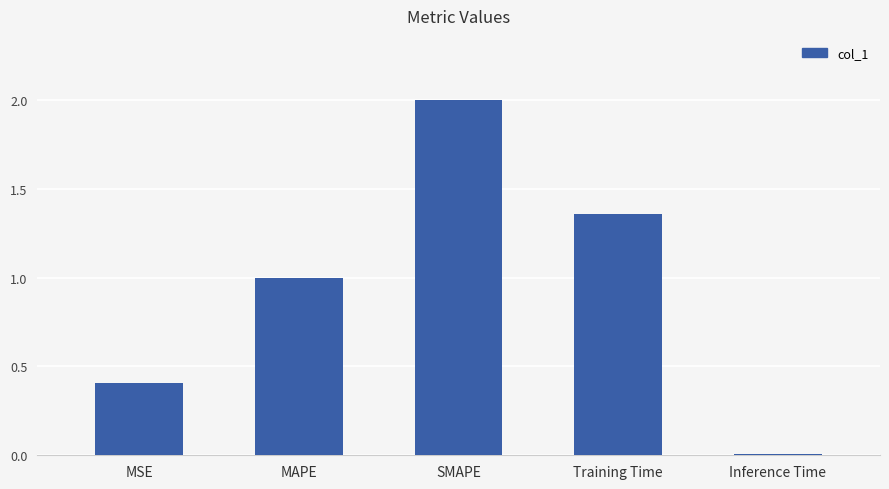

How many values exceed 1?

3